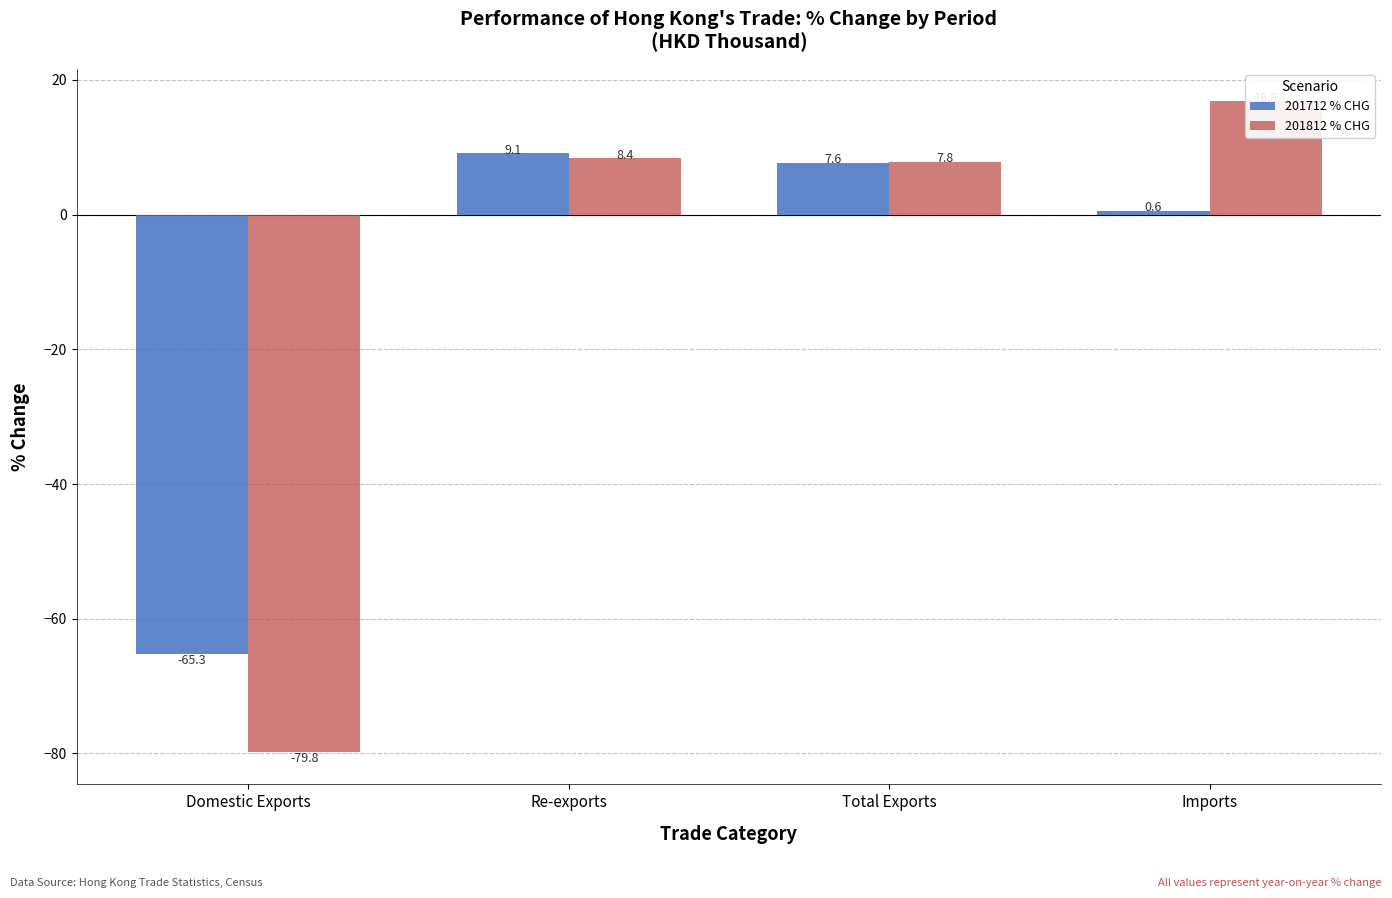

What is the label of the 3rd bar from the right?

Re-exports